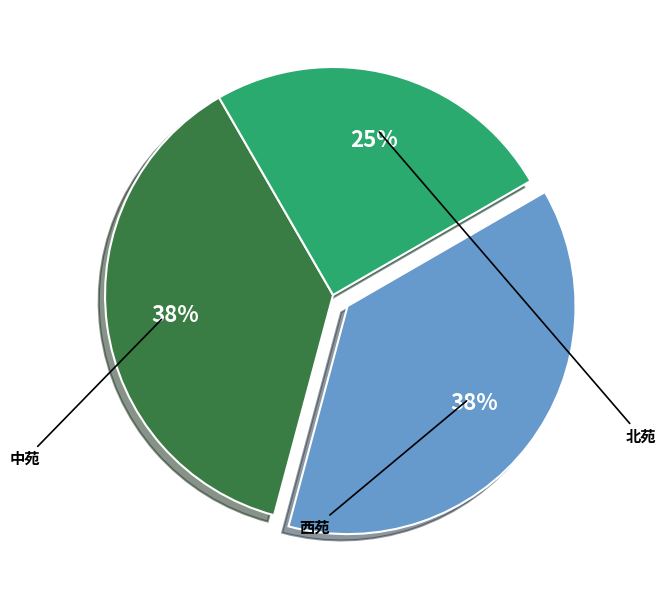

Is there any slice that represents more than half of the pie?

No